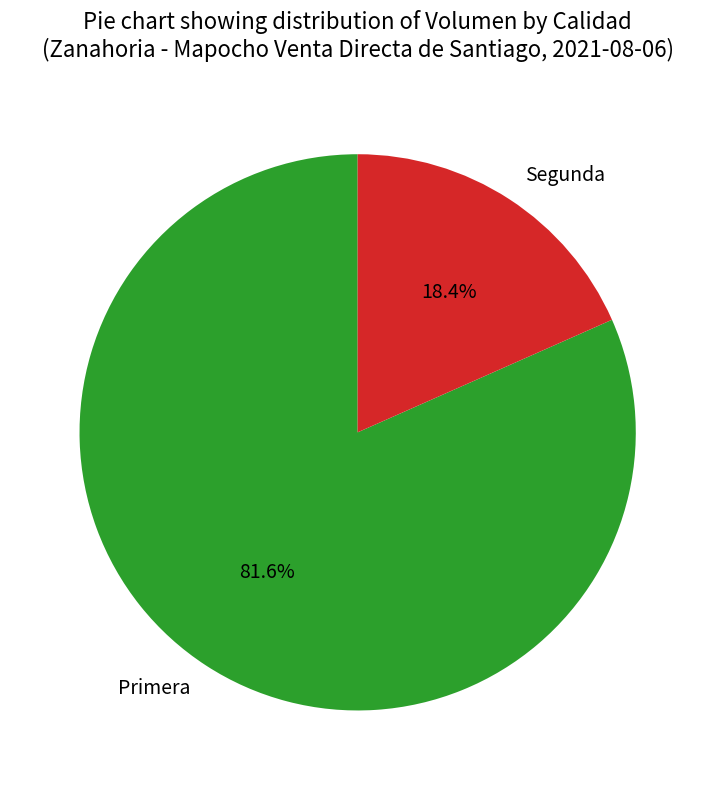

To the nearest percent, what is the combined percentage of Primera and Segunda?

100%